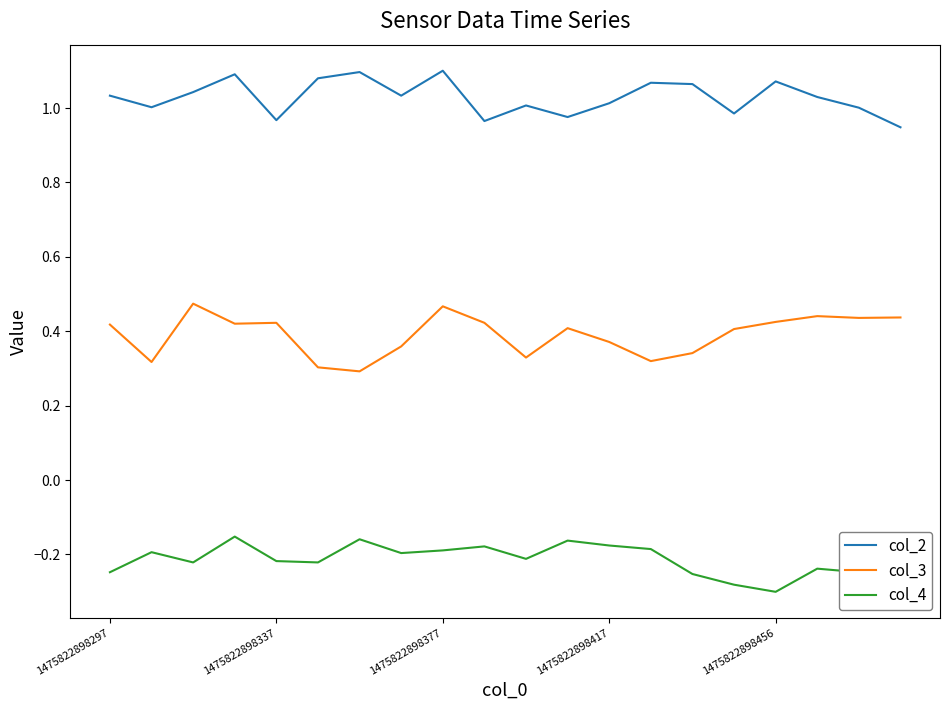

What are all the series names shown in the legend?

col_2, col_3, col_4